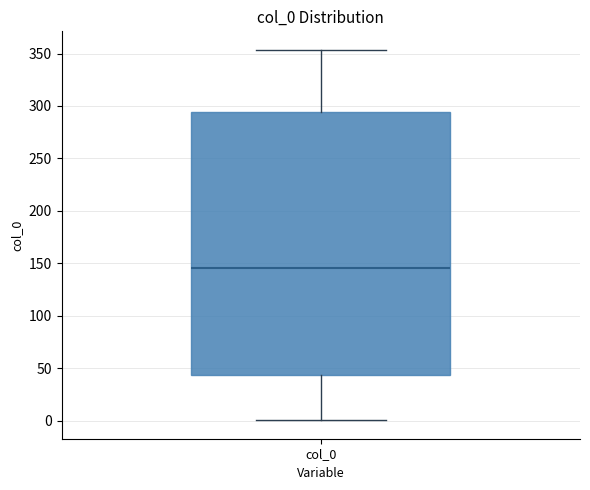

Read this box plot against the y-axis: the position of the median line, the range covered by the box, and the ends of both whiskers. The values are not printed on the chart, so give them approximately, as read against the axis.

median 145, box 45 to 295, whiskers 0 to 355